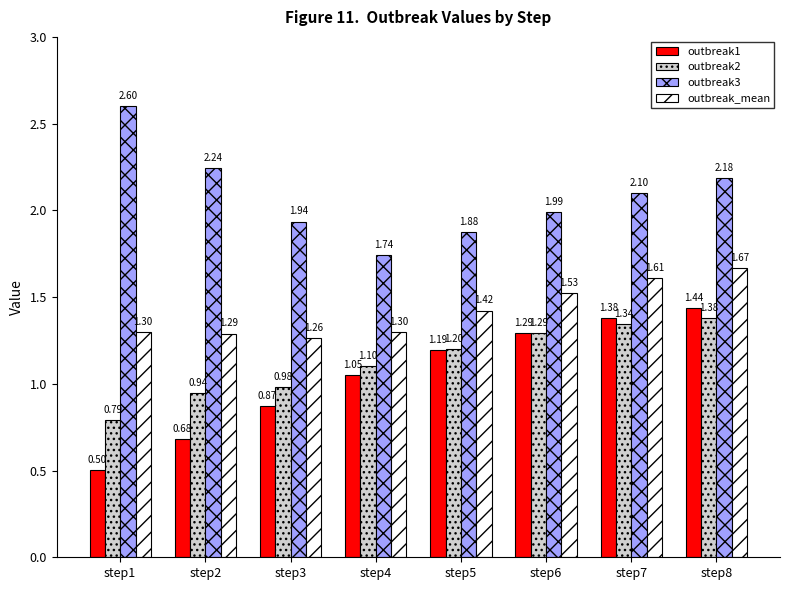

What is the total value across all series at step7?

6.4